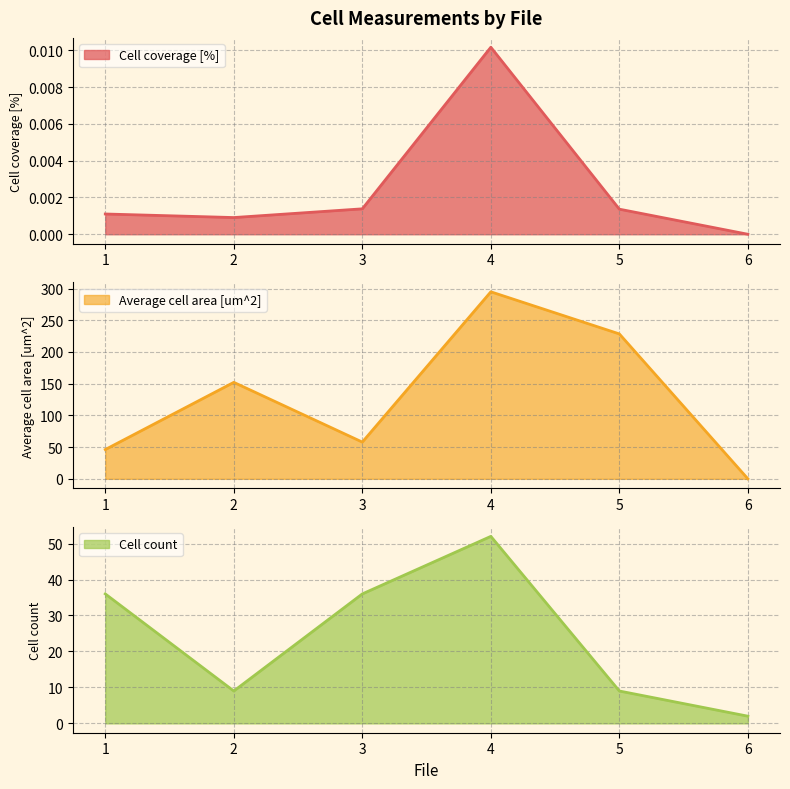

Between 5 and 1, which is larger?

5